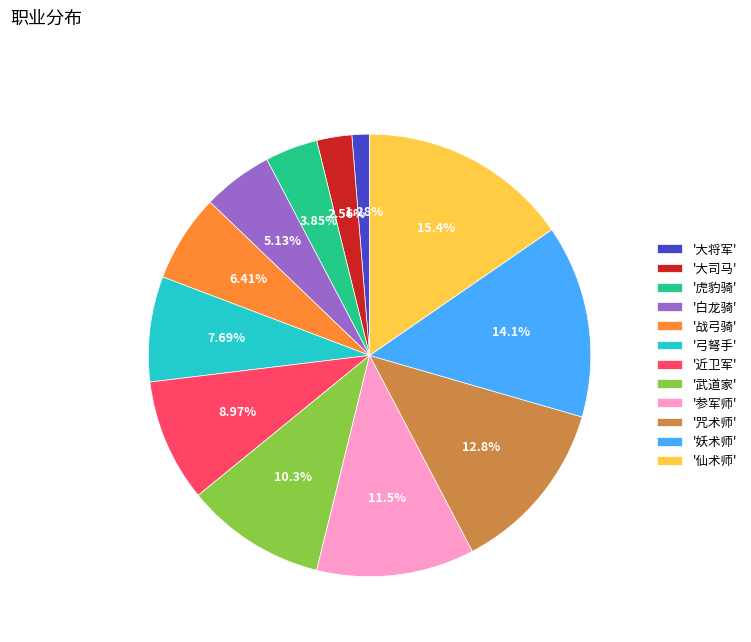

Is the sum of '大将军' and '近卫军' greater than half?

No